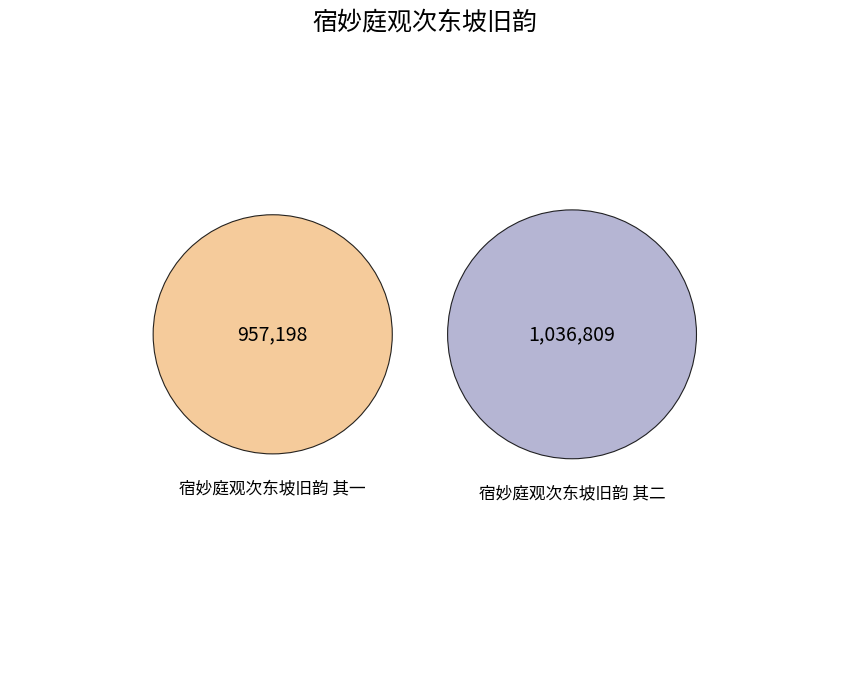

Which category accounts for the majority?

宿妙庭观次东坡旧韵 其二